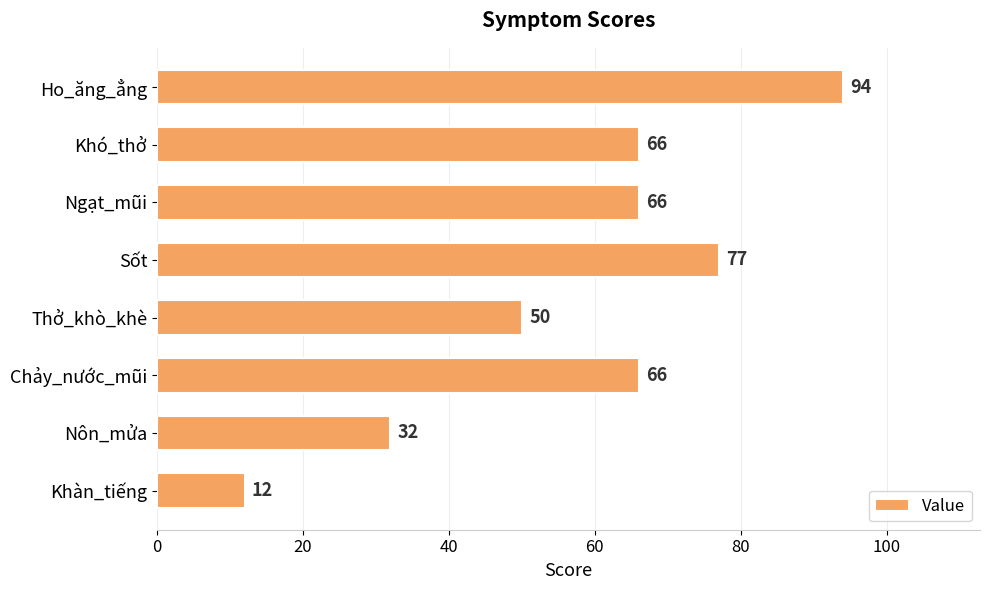

Reading top to bottom, what are all the values shown in this chart?

Ho_ăng_ẳng=94	Khó_thở=66	Ngạt_mũi=66	Sốt=77	Thở_khò_khè=50	Chảy_nước_mũi=66	Nôn_mửa=32	Khàn_tiếng=12